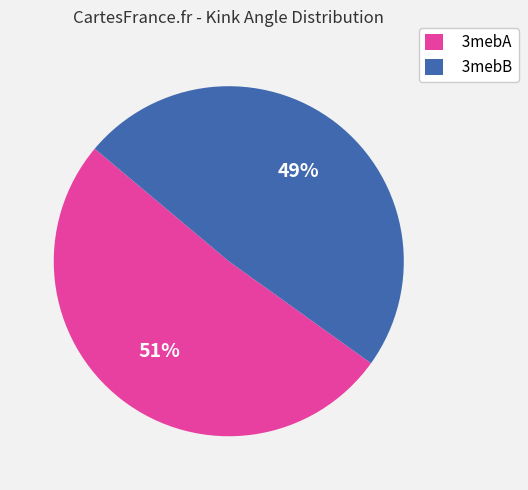

Count the number of slices in the pie.

2